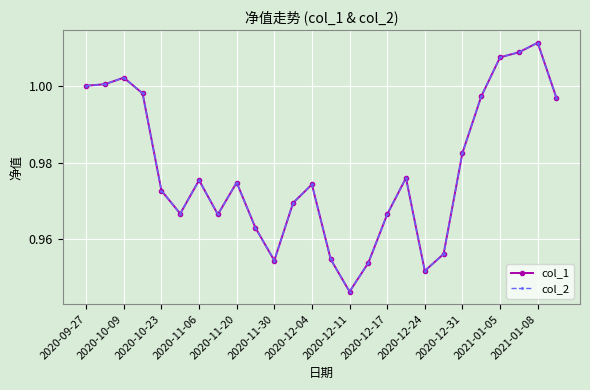

Does the chart have visible grid lines?

Yes